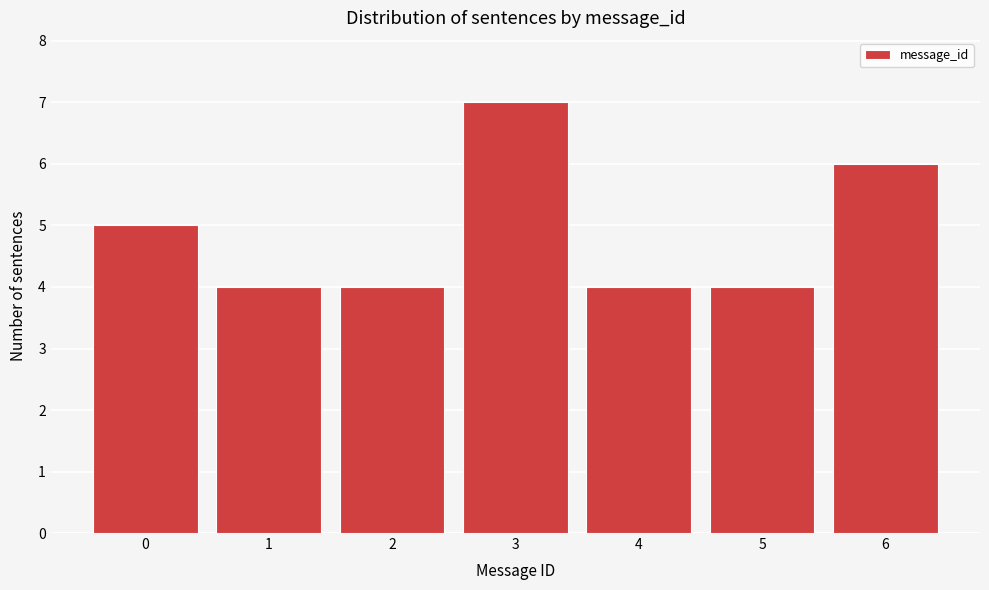

Reading left to right, list all the values displayed in this chart.

5	4	4	7	4	4	6